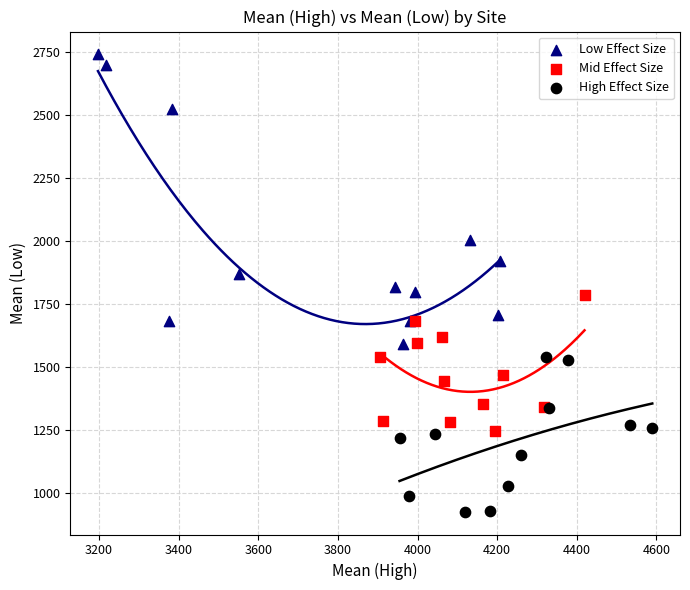

Which series contains the highest Y value?

Low Effect Size